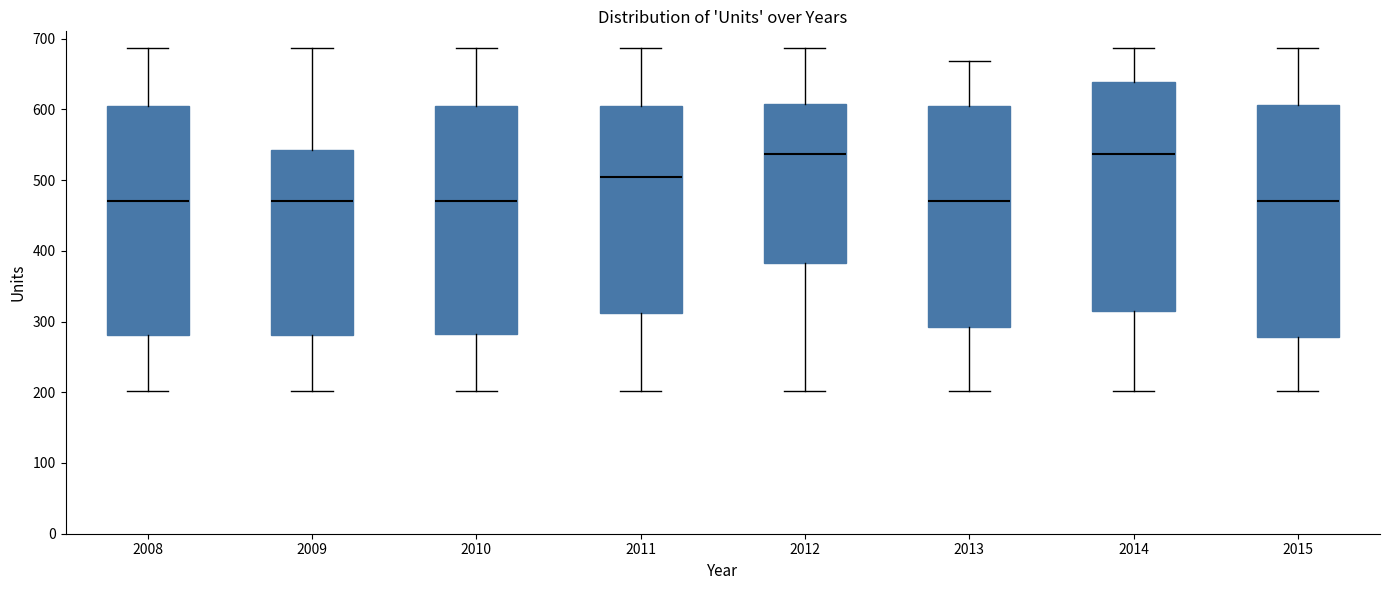

Reading left to right, read every box against the y-axis: the position of its median line, the range the box covers, and the ends of its whiskers. The values are not printed on the chart, so give them approximately, as read against the axis.

2008: median 470, box 280 to 610, whiskers 200 to 690
2009: median 470, box 280 to 540, whiskers 200 to 690
2010: median 470, box 280 to 610, whiskers 200 to 690
2011: median 500, box 310 to 610, whiskers 200 to 690
2012: median 540, box 380 to 610, whiskers 200 to 690
2013: median 470, box 290 to 600, whiskers 200 to 670
2014: median 540, box 320 to 640, whiskers 200 to 690
2015: median 470, box 280 to 610, whiskers 200 to 690